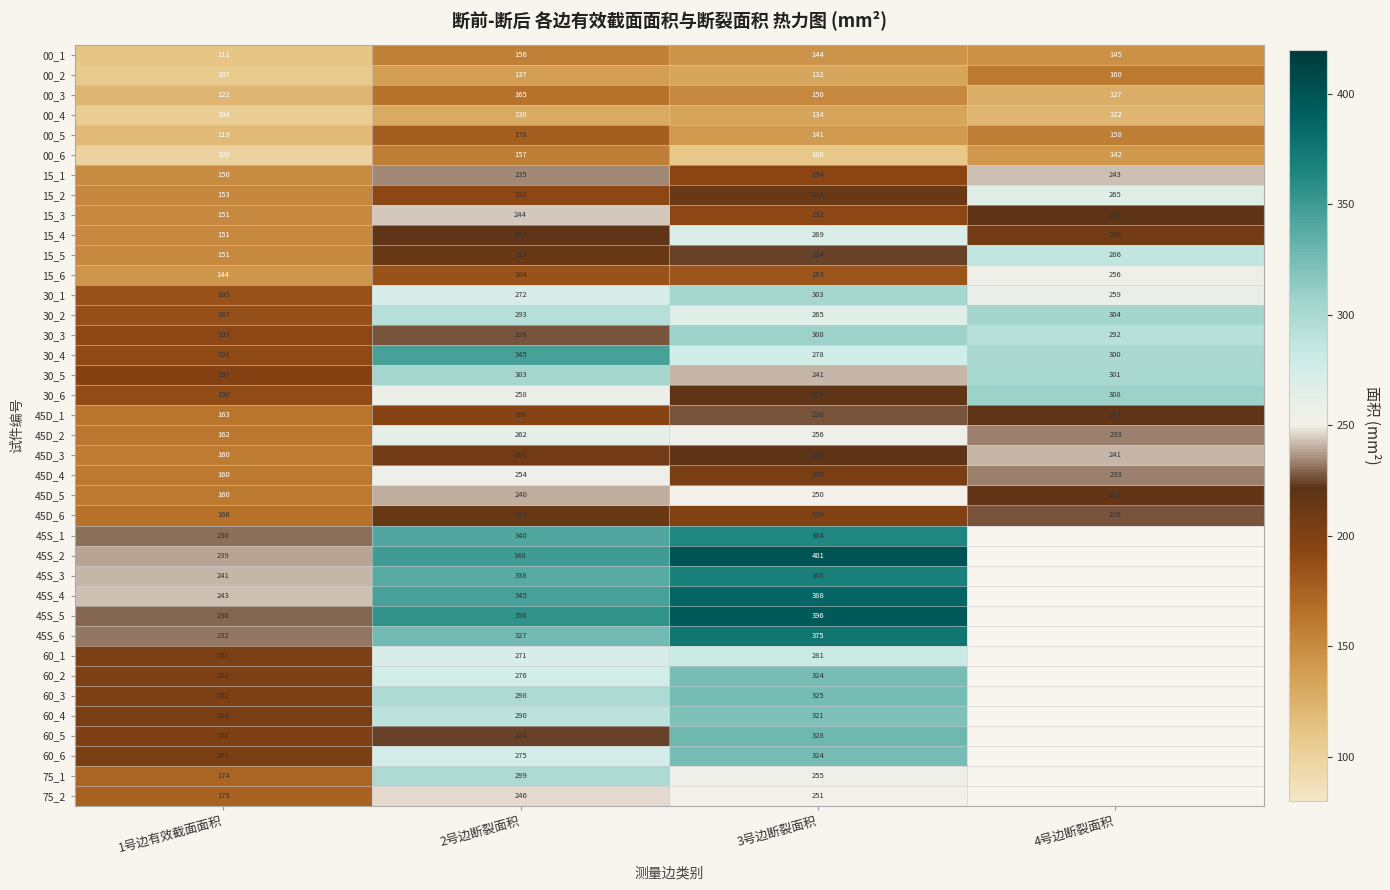

True or false: 75_1 has a value of 125.5 at 2号边断裂面积.

False